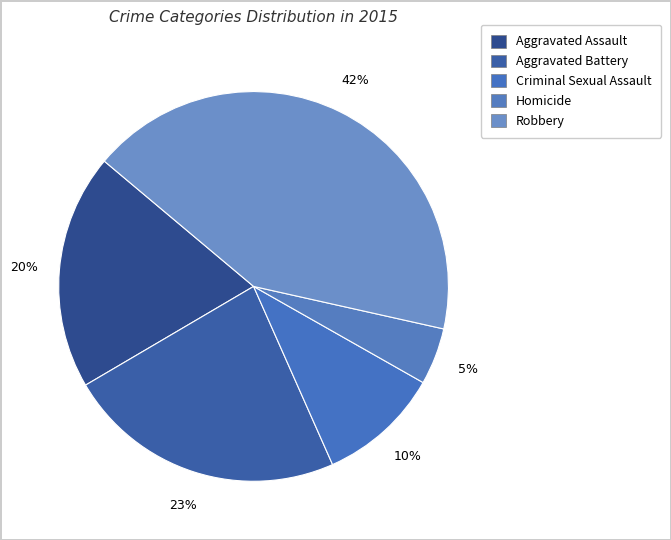

Count the number of slices in the pie.

5